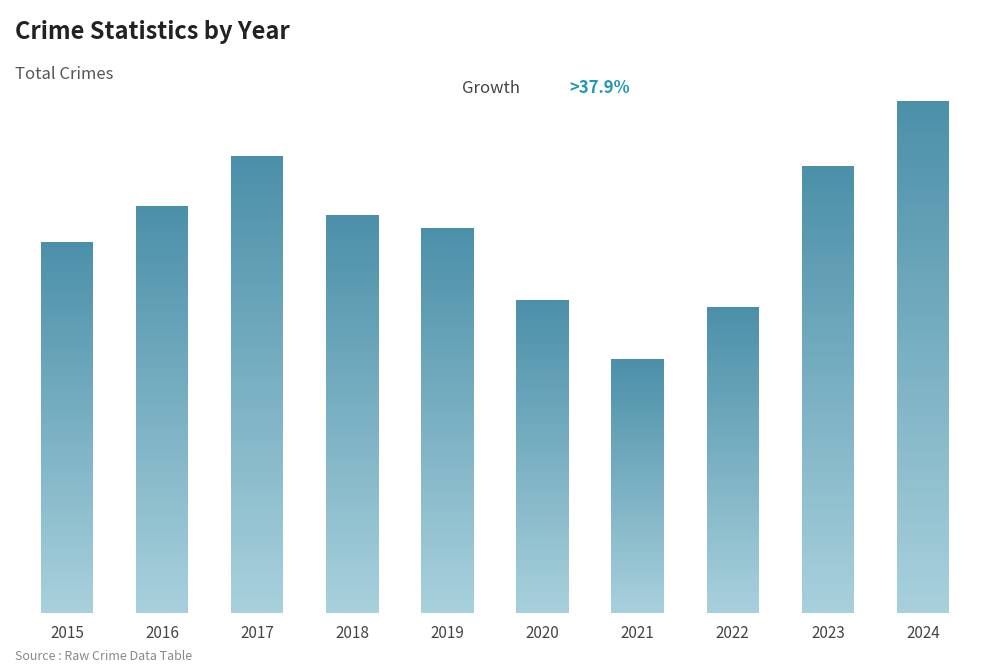

What is the value of the 3rd bar from the left?

1013